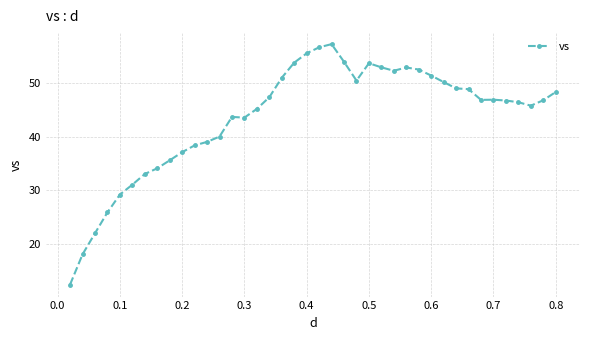

How many lines are shown in the chart?

1